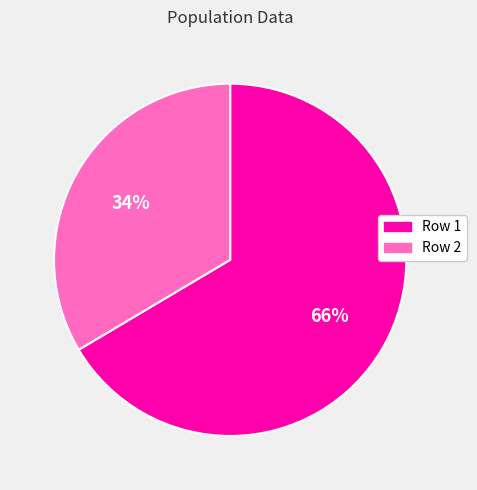

True or false: Row 1 accounts for 66% of the total.

True